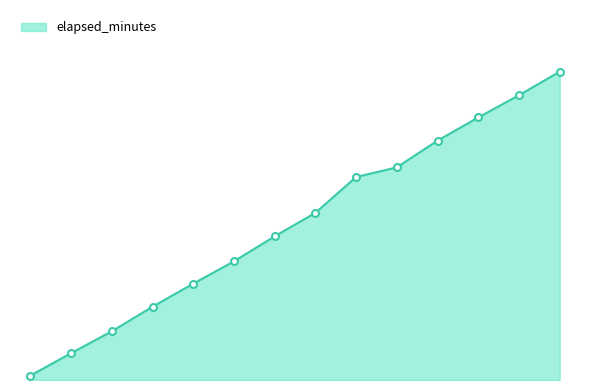

At which label does the data first exceed 15?

7